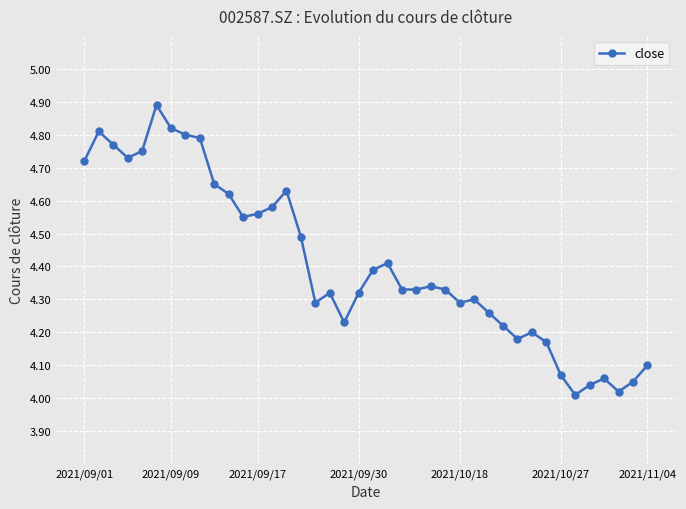

How many lines are shown in the chart?

1